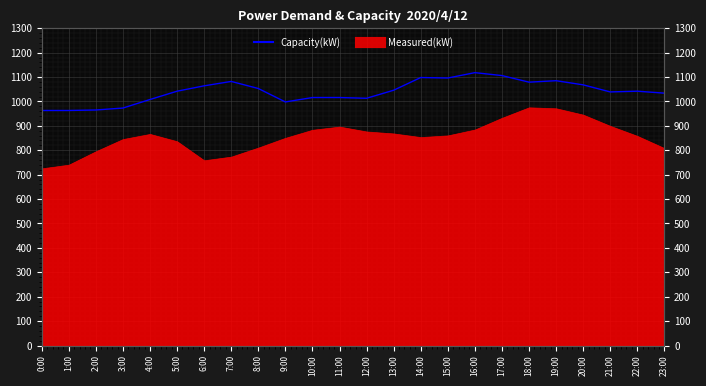

True or false: the data shows 549 at 17:00.

False